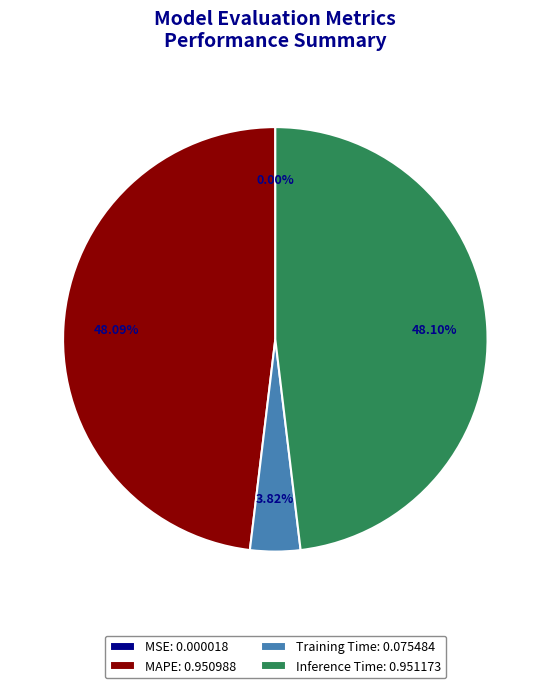

What percentage is the MAPE slice, to the nearest percent?

48%